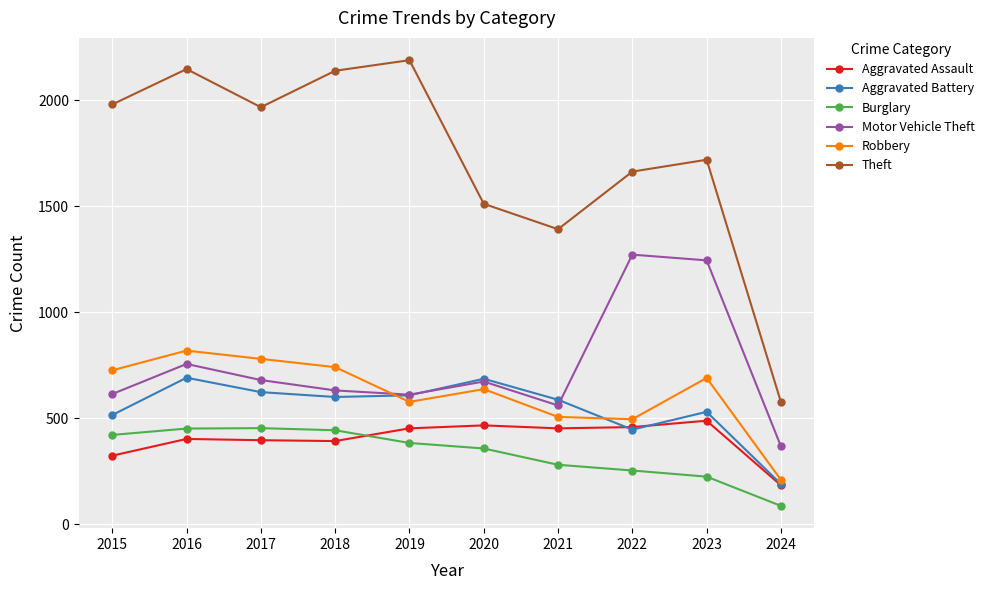

True or false: Robbery and Burglary cross at least once.

False